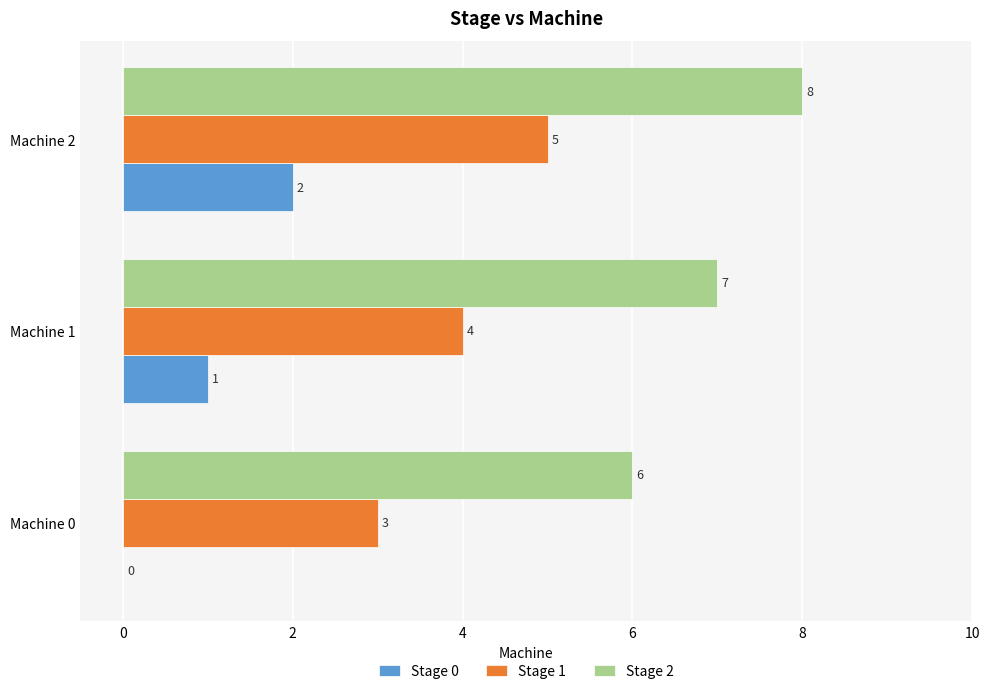

What is the sum of the Stage 1 values at Machine 1 and Machine 0?

7